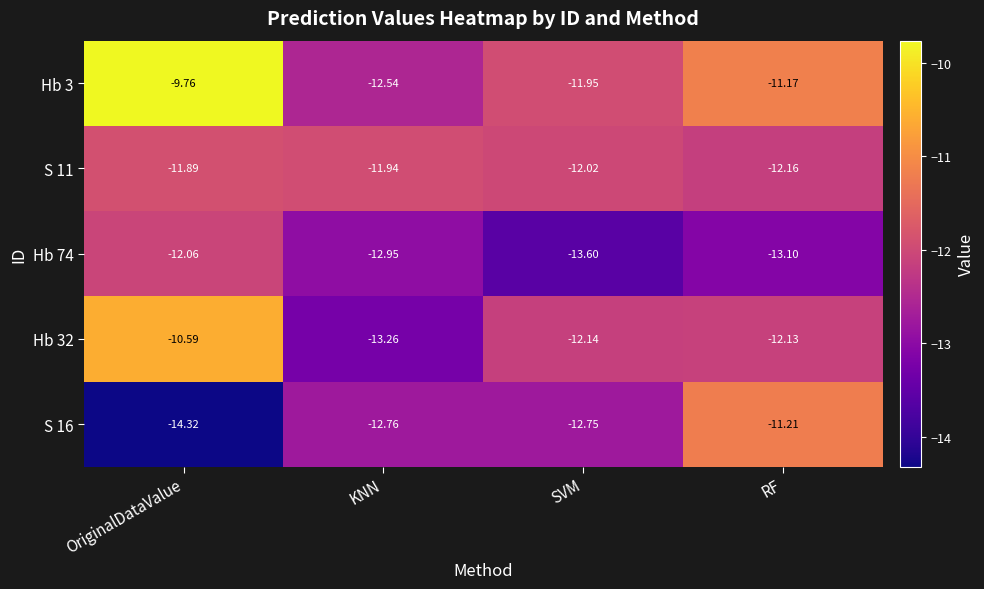

Count the number of categories in the chart.

4